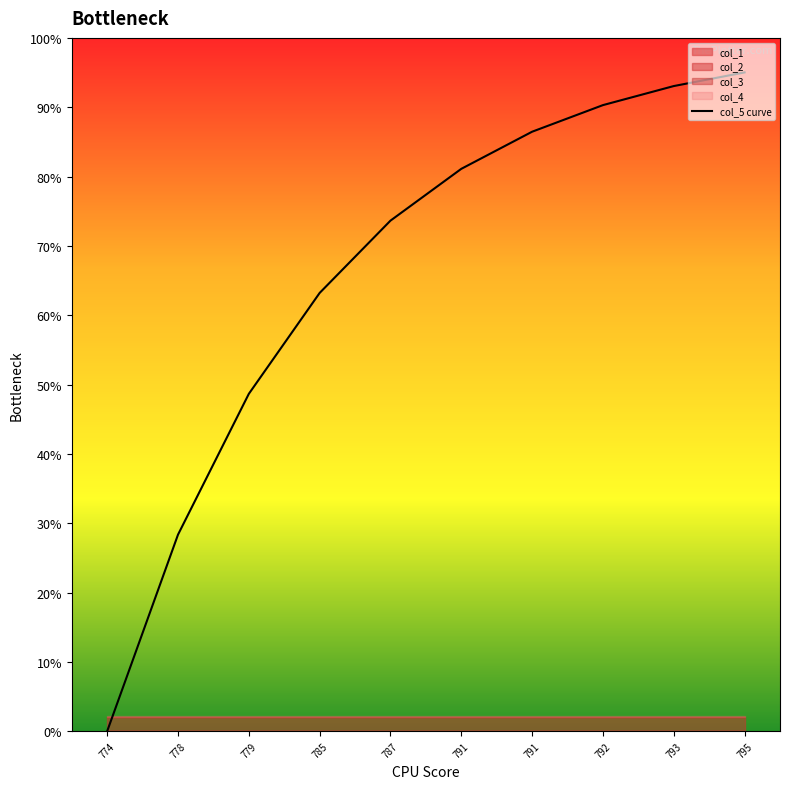

Where is the data nearest to the value 47?

779